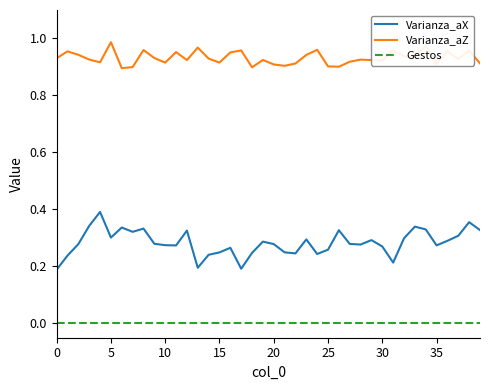

Which series has the largest total across all categories?

Varianza_aZ